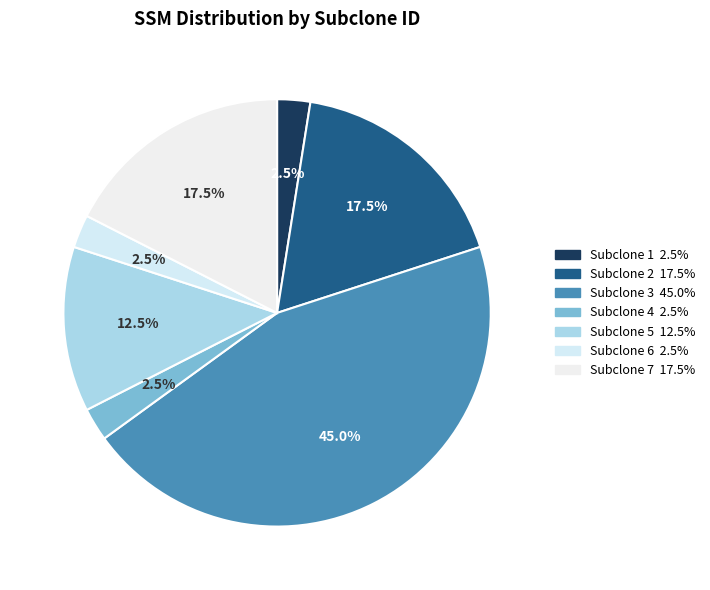

How many segments does this pie chart have?

7